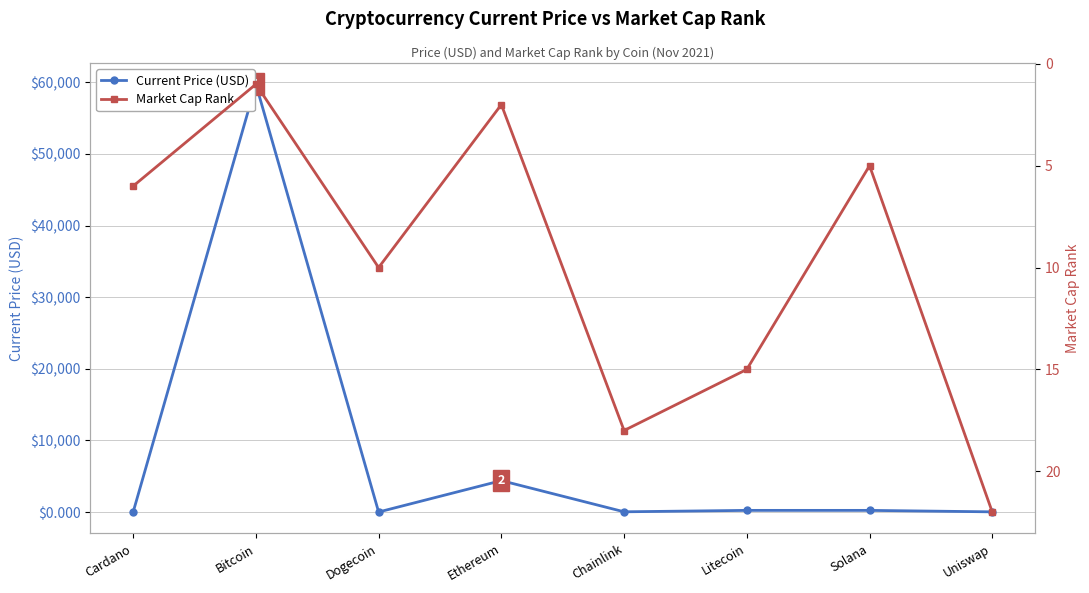

List the series in order of their peak value, lowest first.

Market Cap Rank, Current Price (USD)